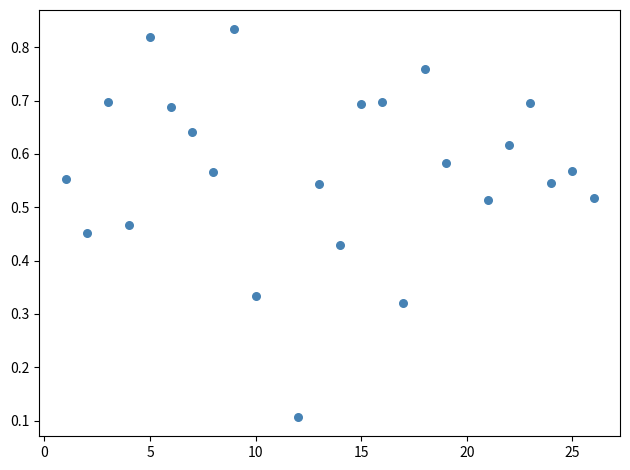

What is the range of X values (max minus min)?

25.0